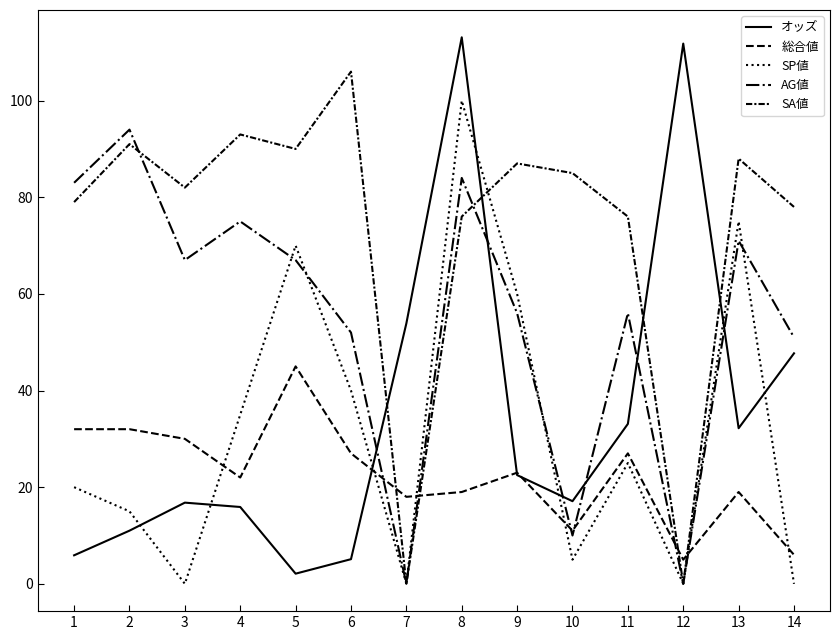

At how many categories does at least one series exceed 87?

7